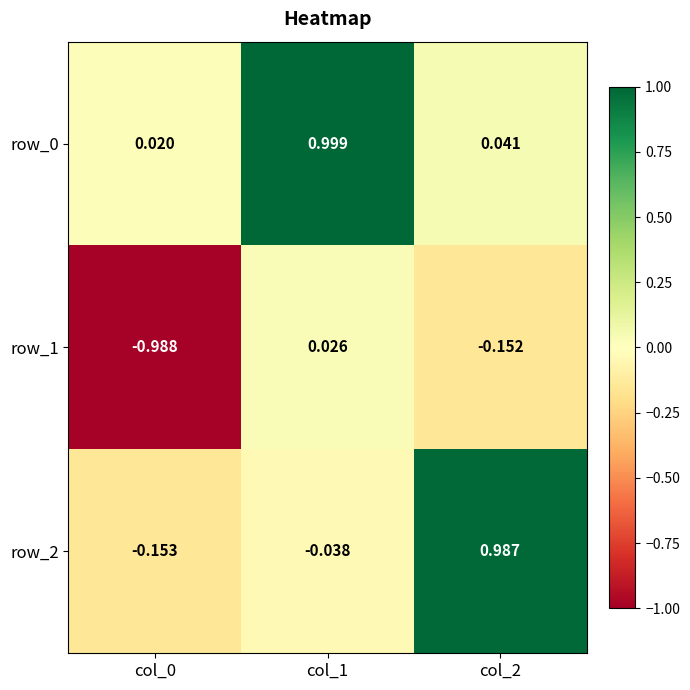

Reading left to right, extract all data points from this chart.

row_0: 0.0	1.0	0.0
row_1: -1.0	0.0	-0.2
row_2: -0.2	-0.0	1.0